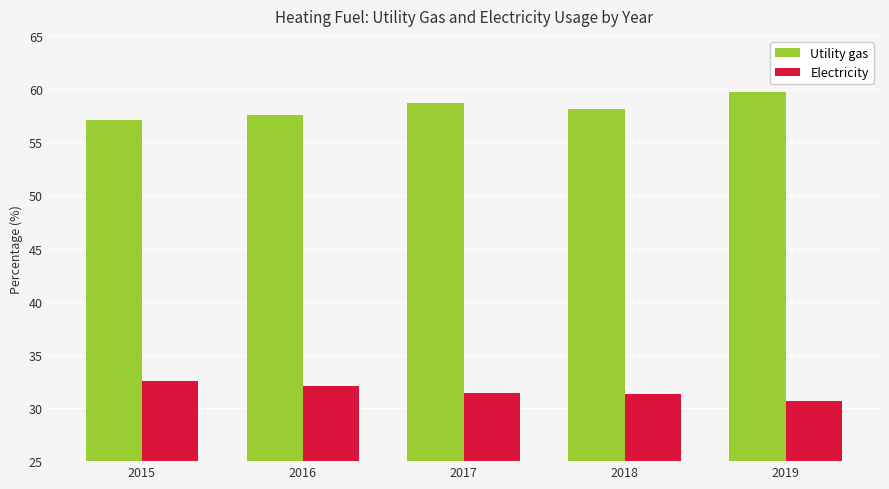

What is the difference between the Utility gas values at 2016 and 2018?

0.5